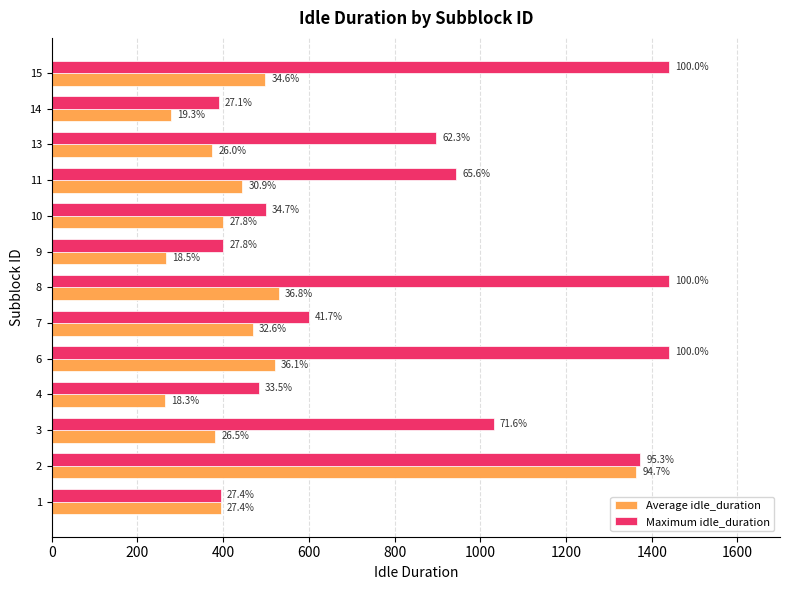

At how many categories does at least one series exceed 1327?

4